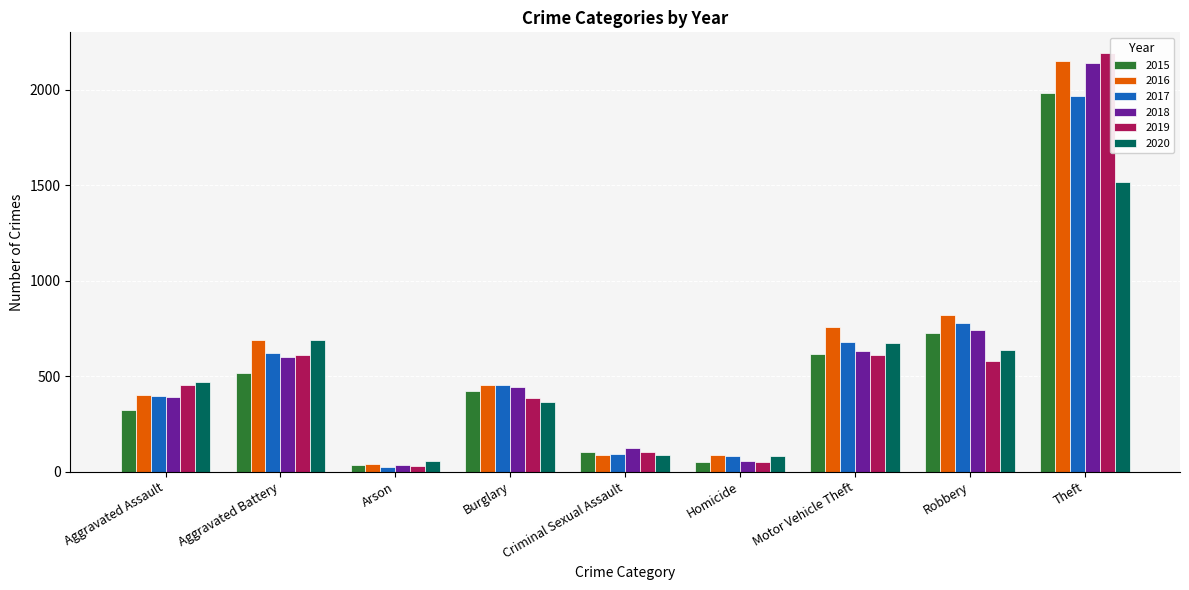

What position from the right is Criminal Sexual Assault?

5